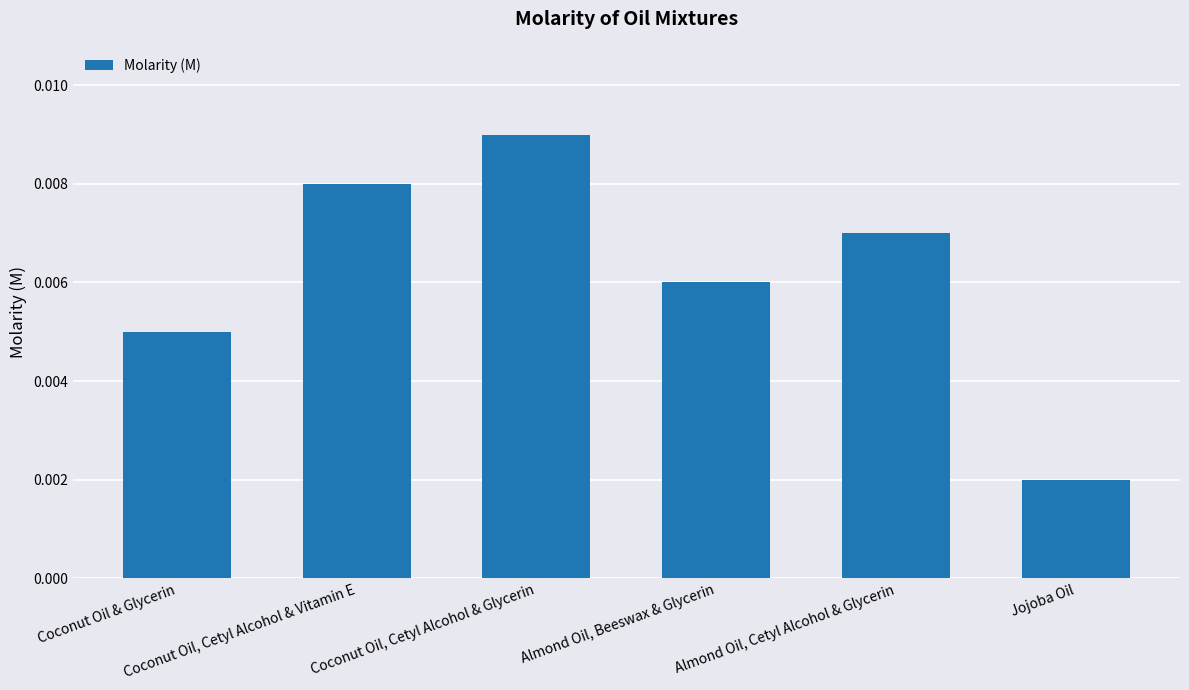

How many categories are shown in the chart?

6